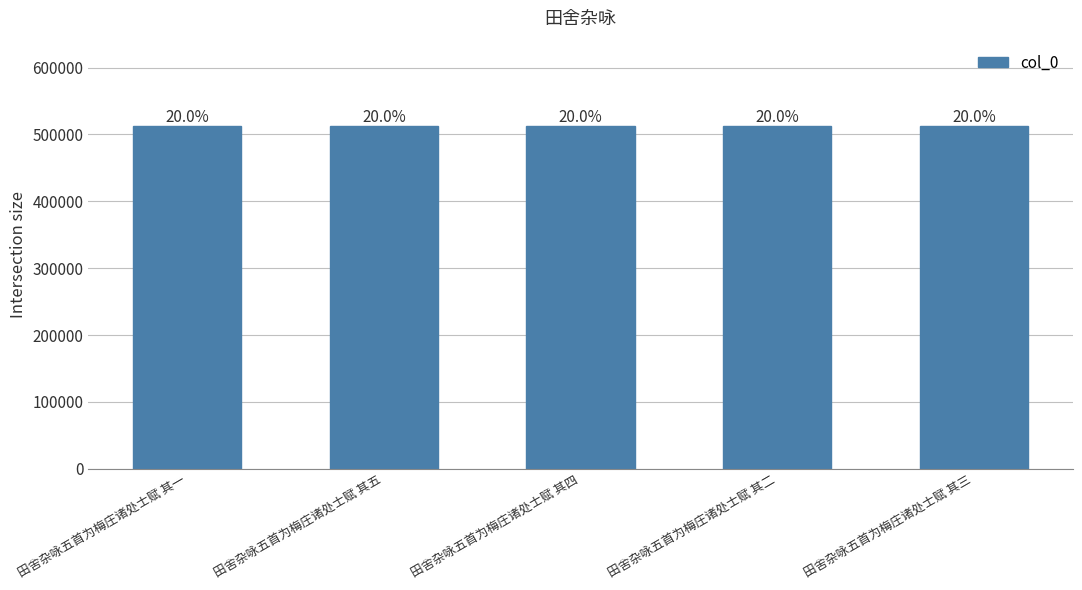

Does the chart contain any negative values?

No